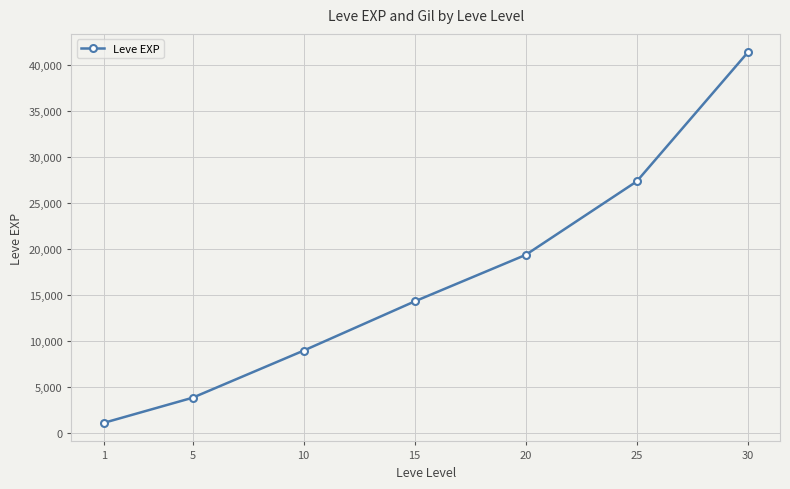

The chart shows a value of 18989.6 at 30. True or false?

False